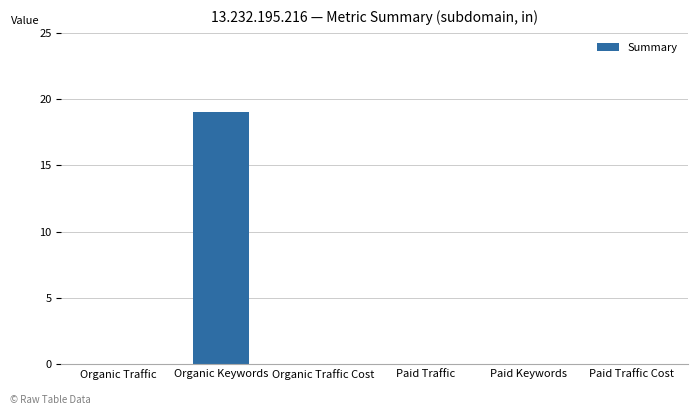

Does the chart contain stacked bars?

No